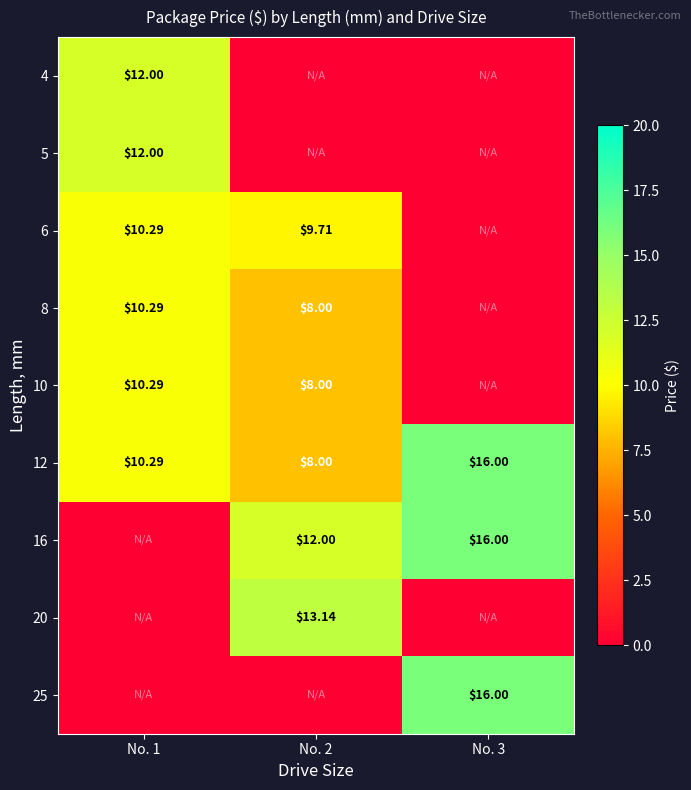

What is the difference between the maximum and minimum values in the 4 series?

12.0